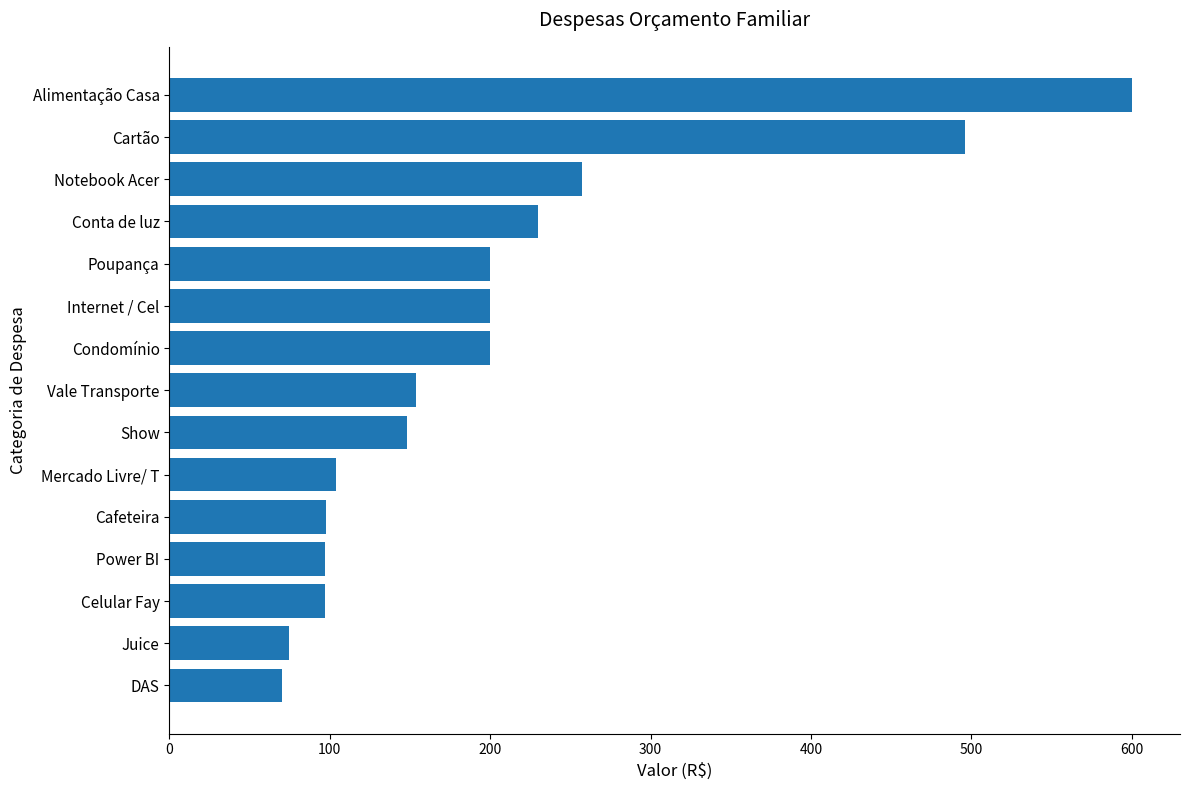

Count the number of categories in the chart.

15